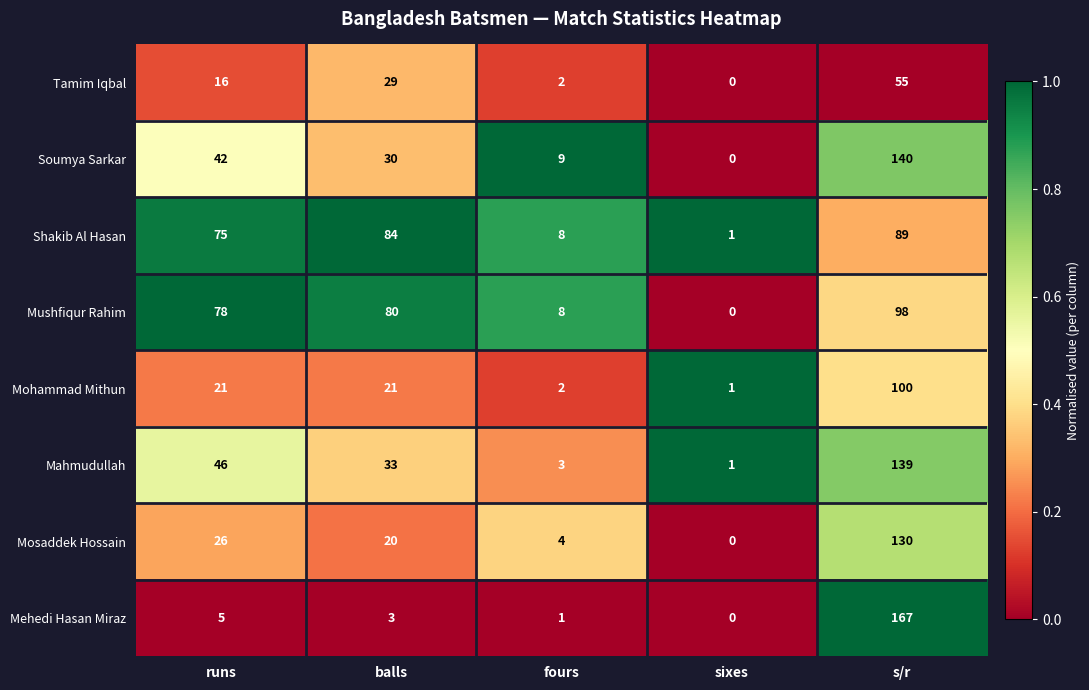

What is the sum of all Mushfiqur Rahim values?

264